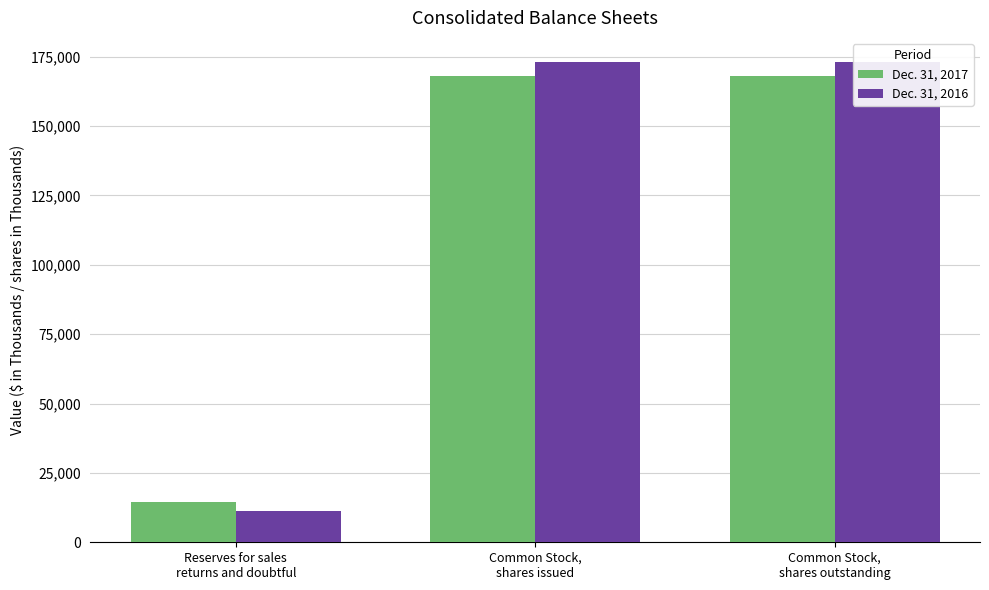

At Common Stock,
shares issued, list the series in order from largest to smallest.

Dec. 31, 2016, Dec. 31, 2017